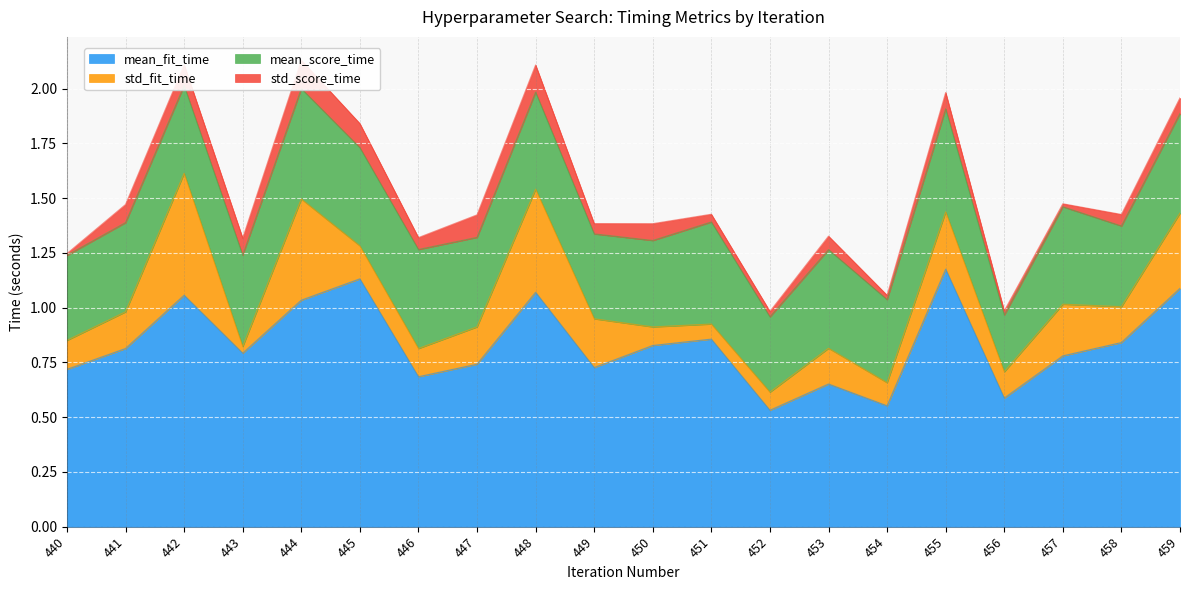

What is the total value across all series at 442?

2.1